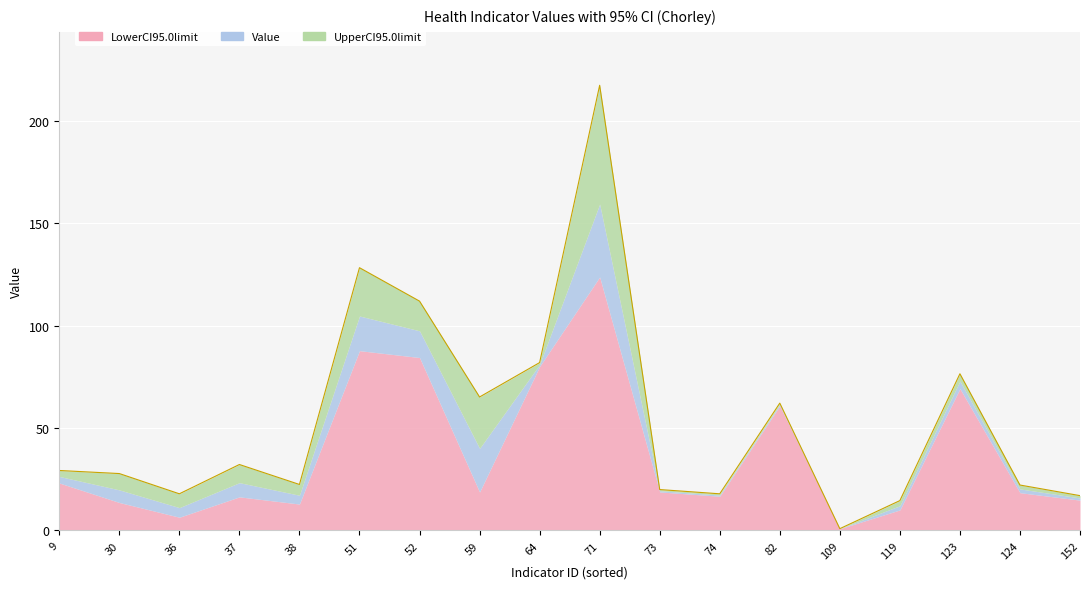

What value does the UpperCI95.0limit series have at 59?

65.2